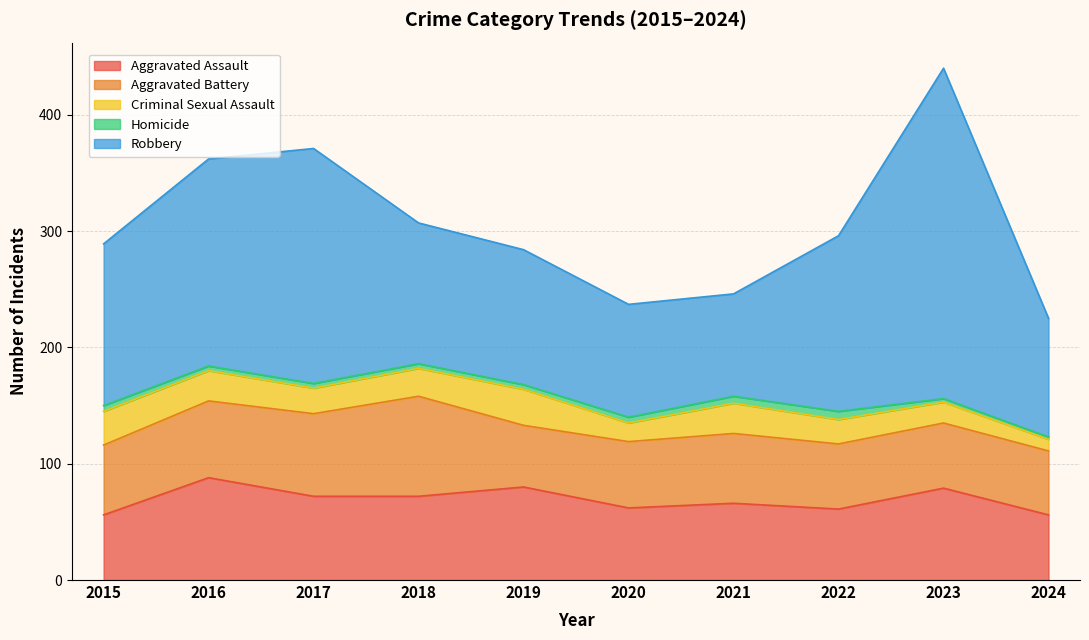

Is the value of Criminal Sexual Assault at 2020 greater than the value of Aggravated Battery at 2016?

No